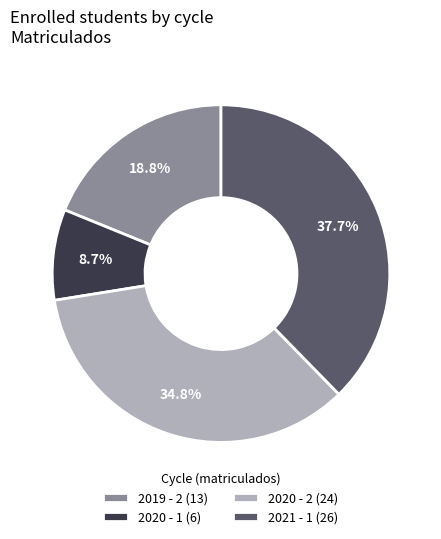

Do 2019 - 2 (13) and 2020 - 2 (24) together represent more than half of the pie?

Yes